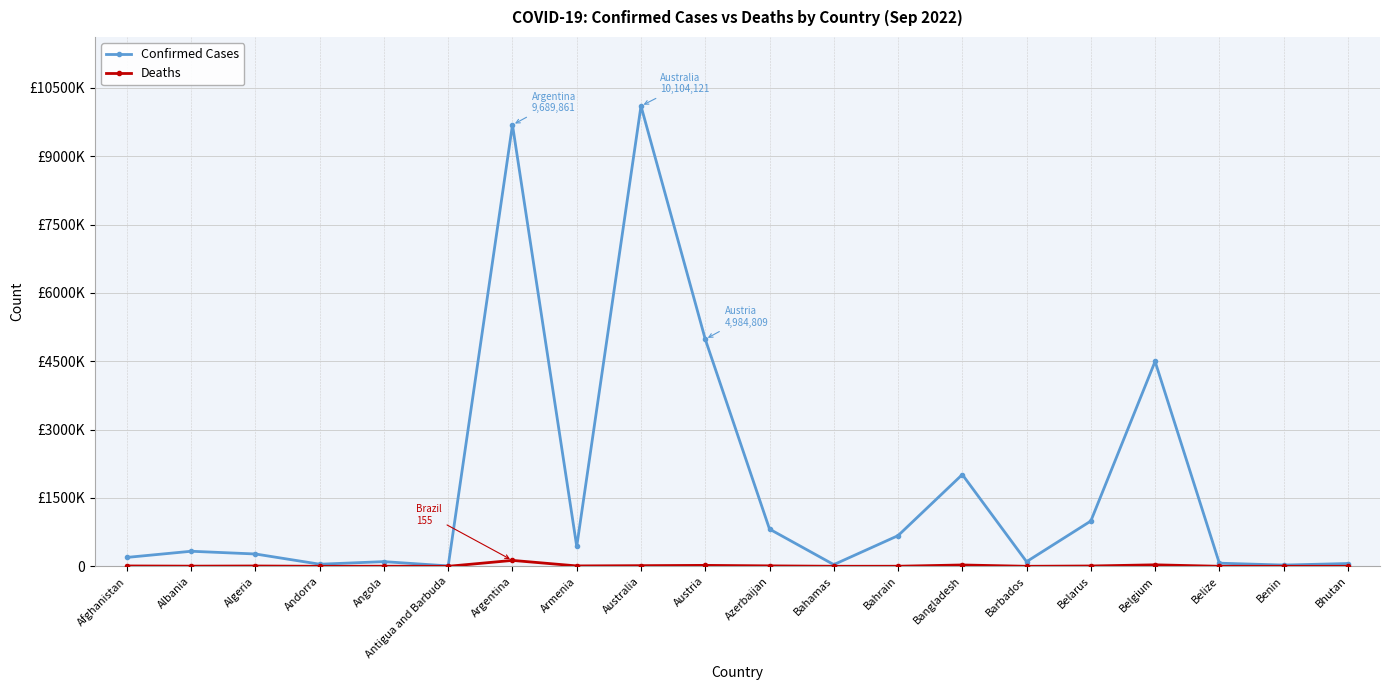

Does the chart have visible grid lines?

Yes